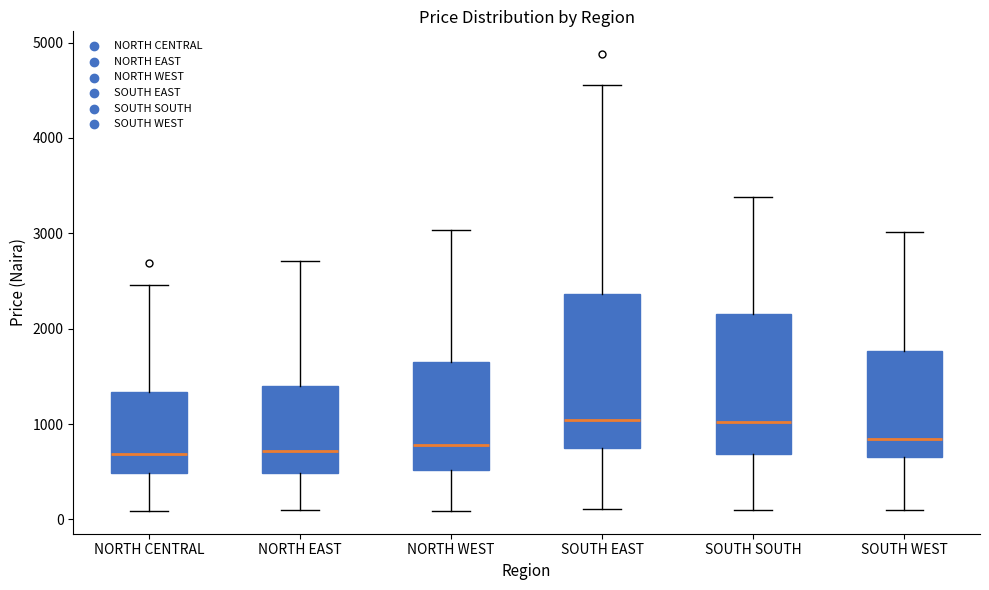

Where does the median line of the box for NORTH WEST sit on the y-axis? The values are not printed on the chart, so give them approximately, as read against the axis.

800